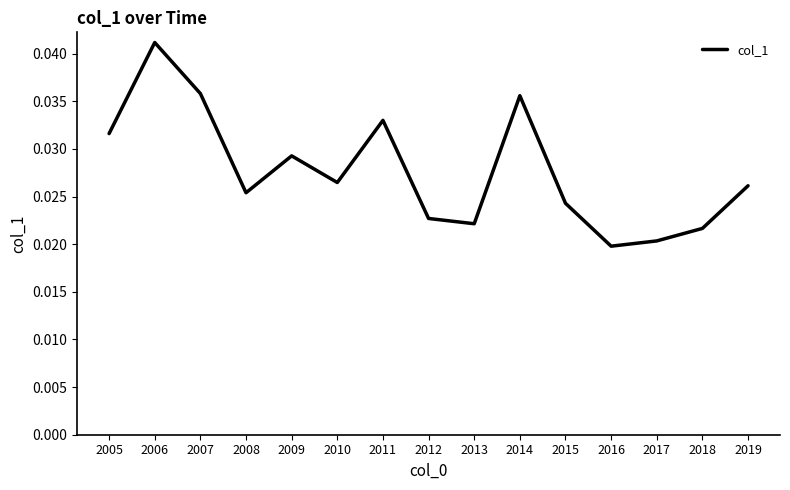

The value at 2006 is 0.1. True or false?

False